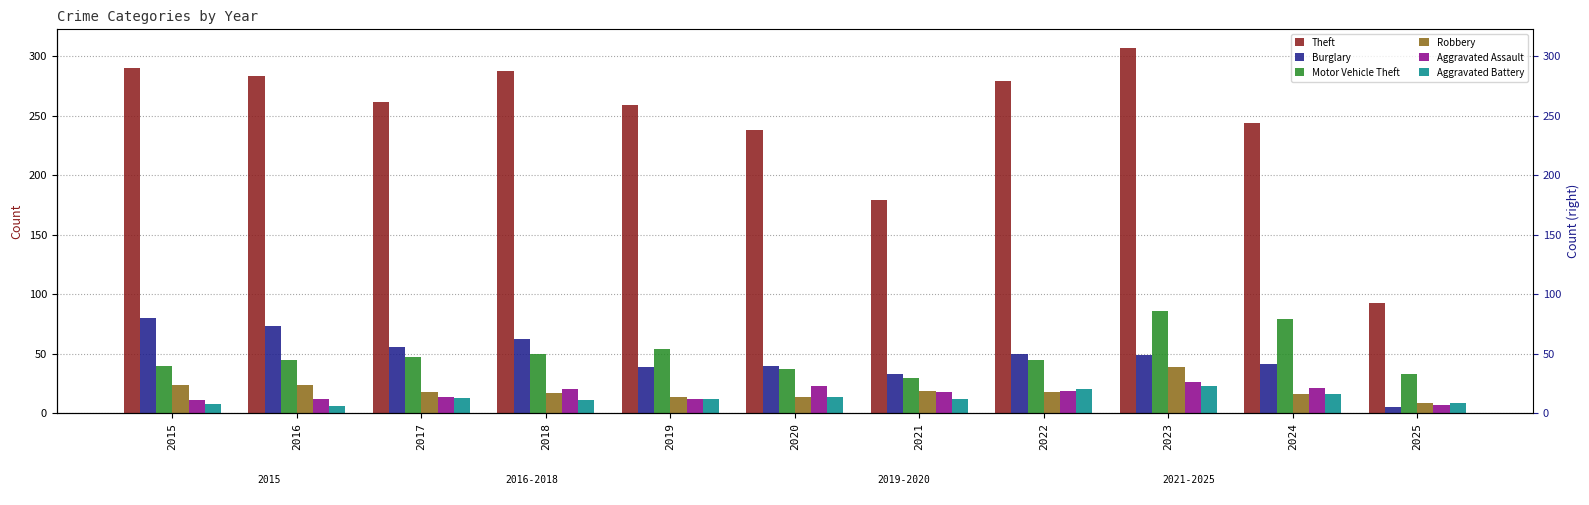

Does the chart contain any negative values?

No